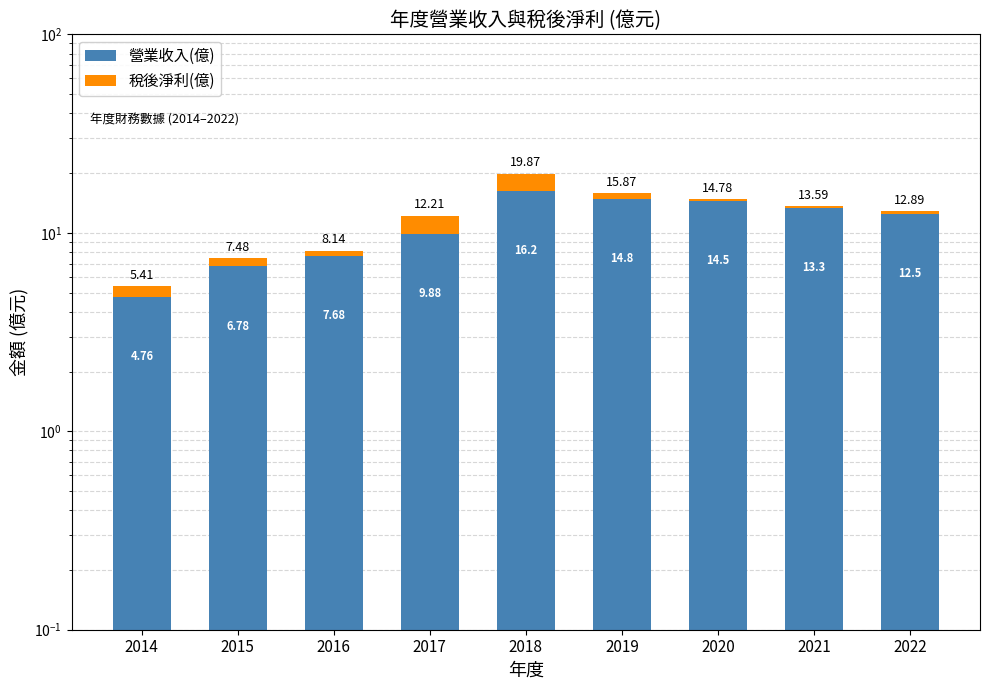

At which label does 營業收入(億) reach its minimum?

2014